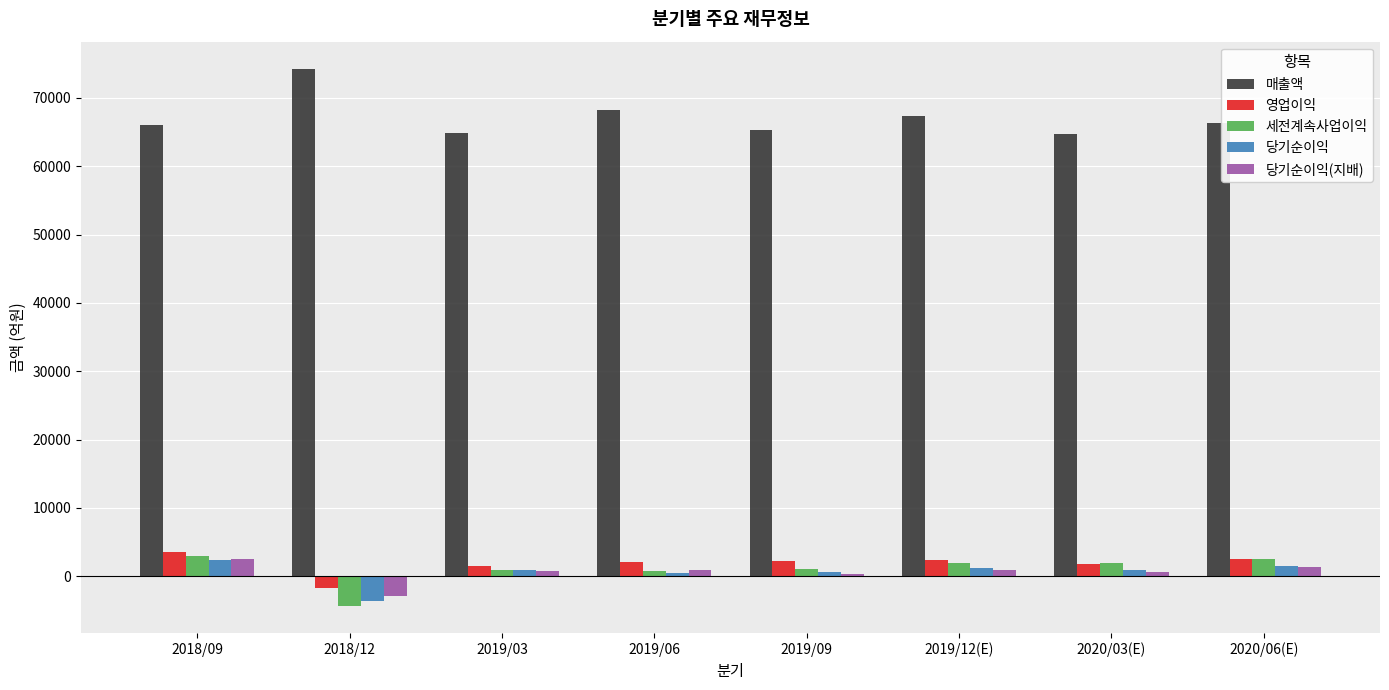

Are the bars grouped side by side (vs. stacked)?

Yes